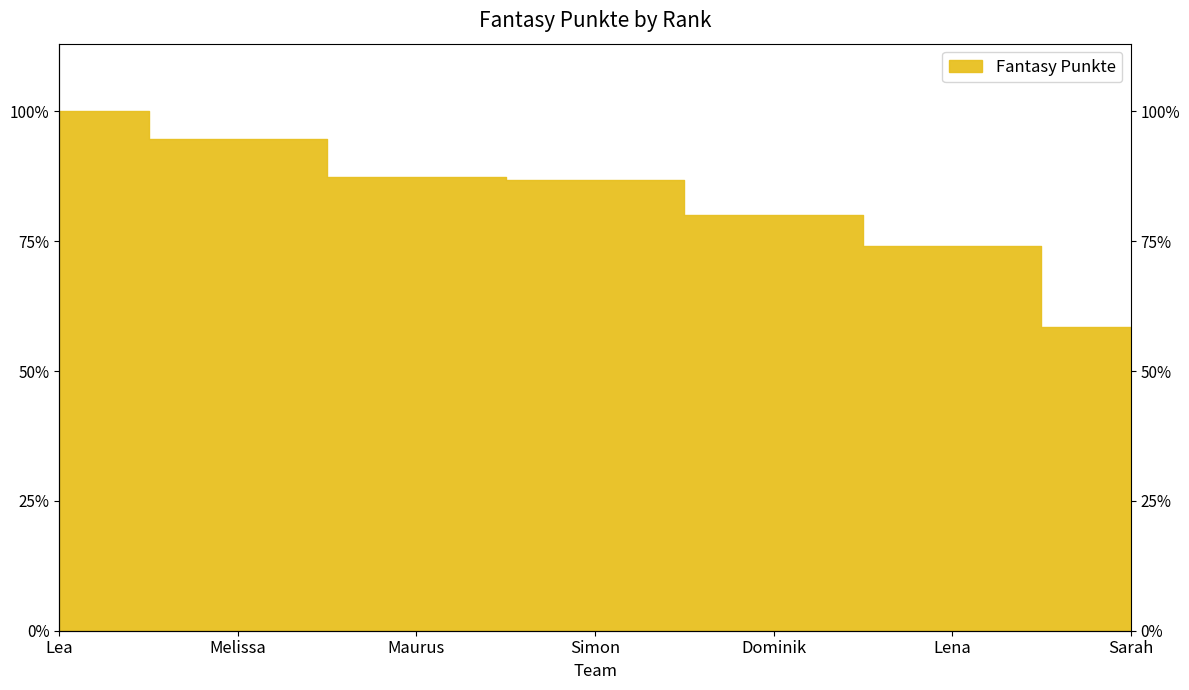

What is the difference between the second highest and minimum values?

1282